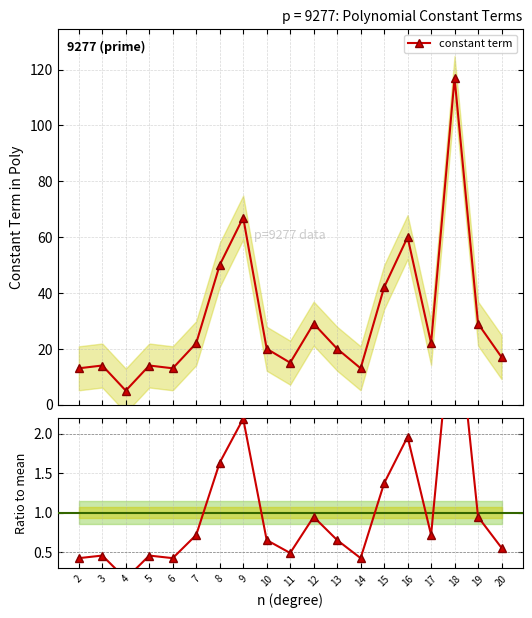

True or false: constant term has more than 0 points higher than both neighbors.

True